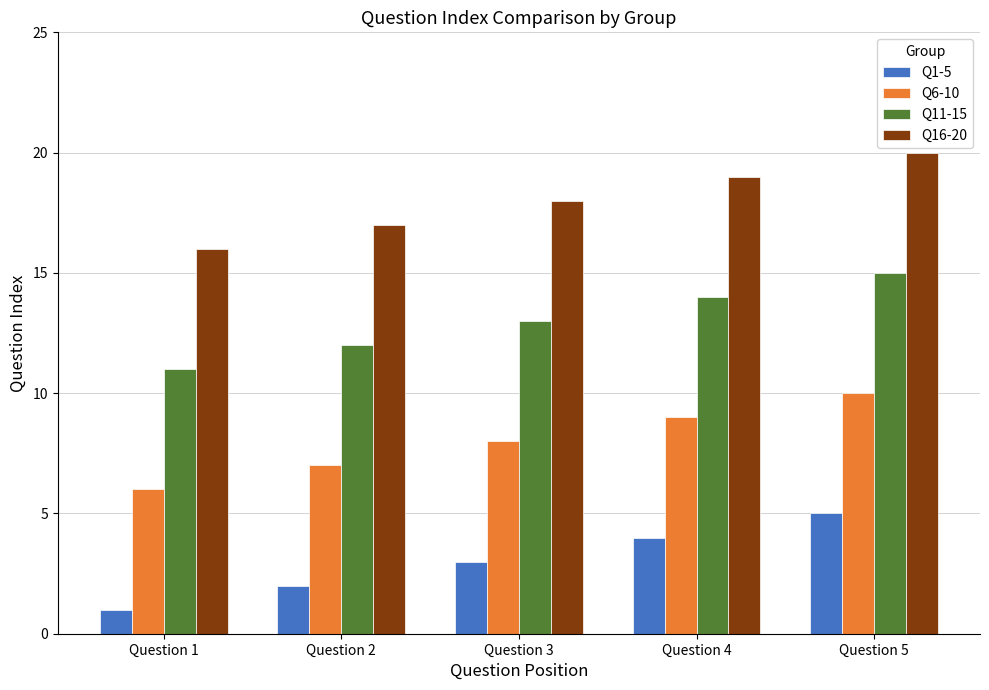

List the series in order of their overall mean, highest first.

Q16-20, Q11-15, Q6-10, Q1-5